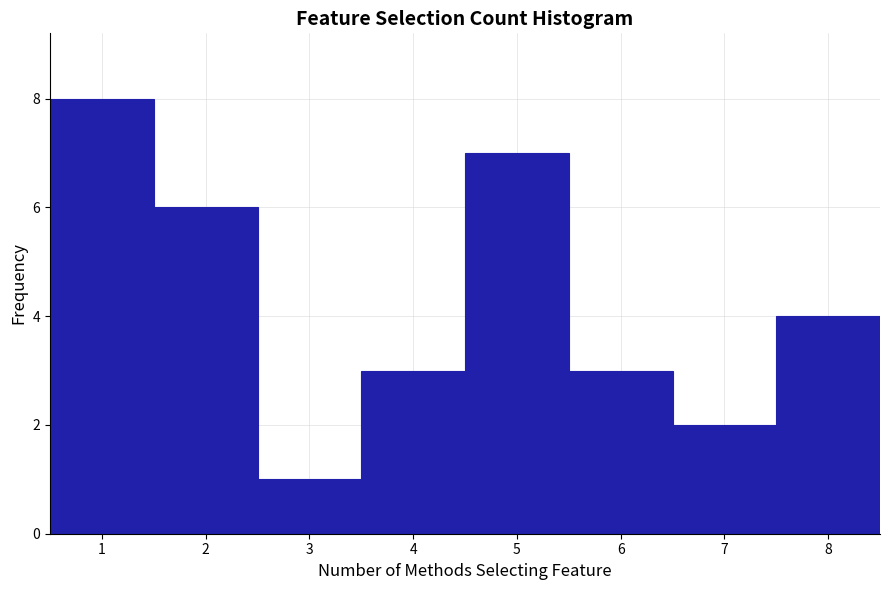

Which range on the x-axis has the tallest bar?

0.5 to 1.5